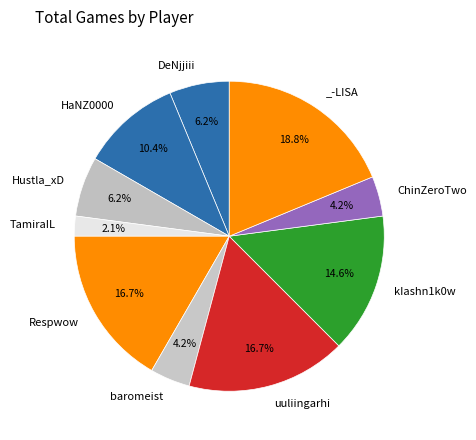

What is the smallest slice in the pie chart?

TamiraIL